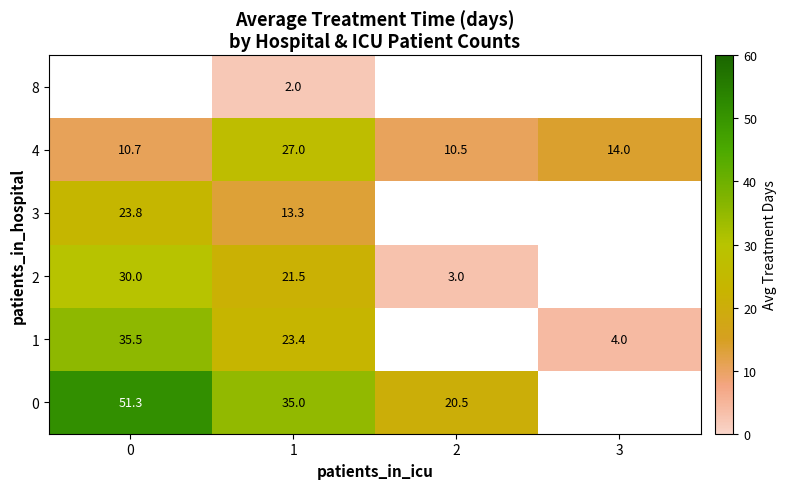

What is the spread (max minus min) of values at 1?

33.0